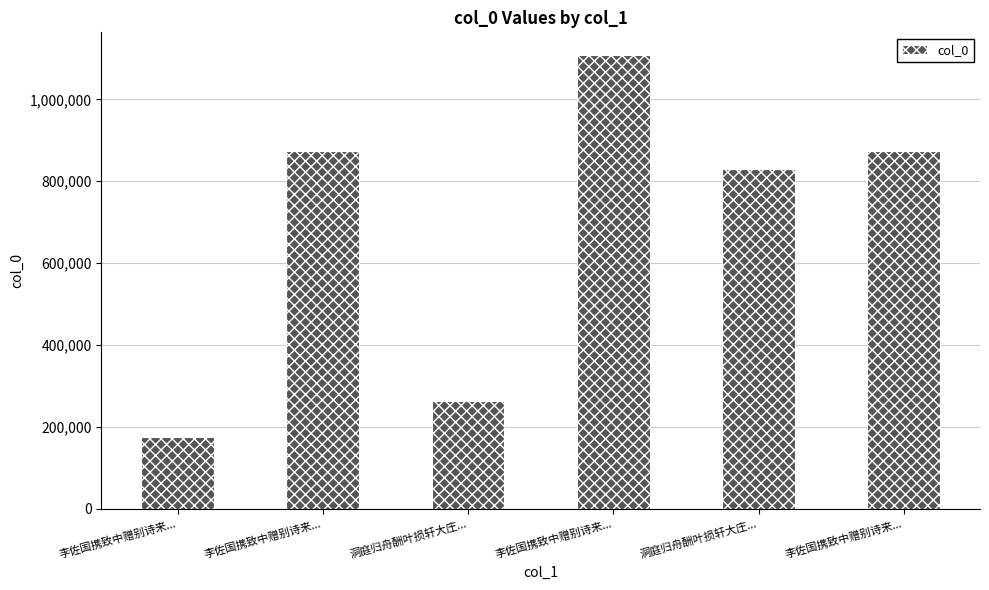

What is the sum of all values?

4125719